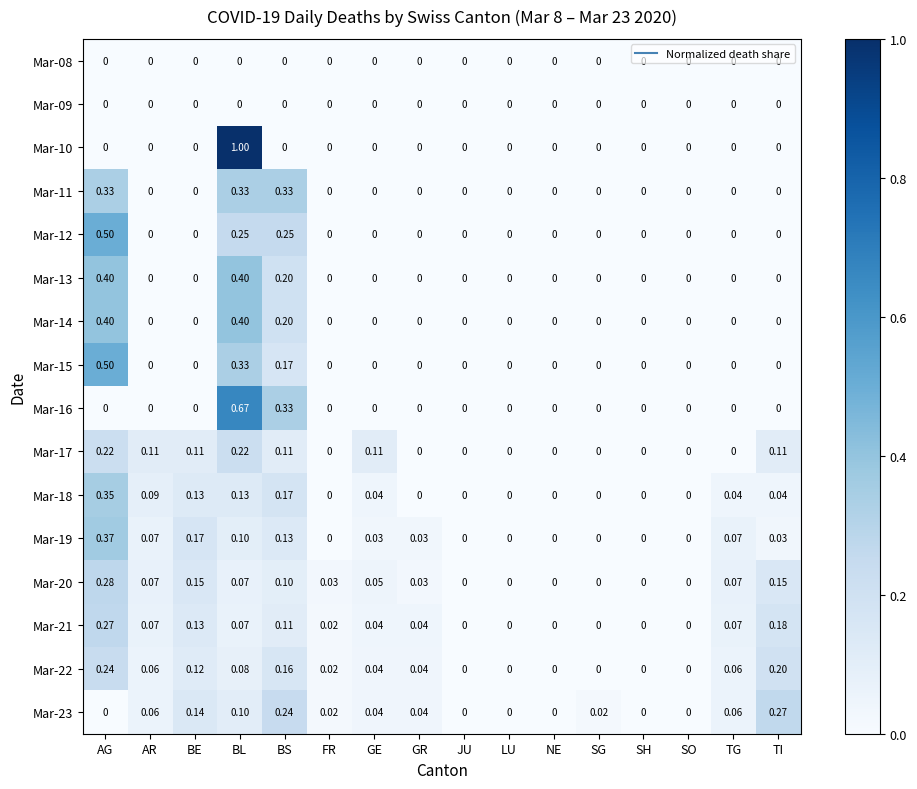

Is the value of Mar-09 at SG greater than the value of Mar-12 at BL?

No